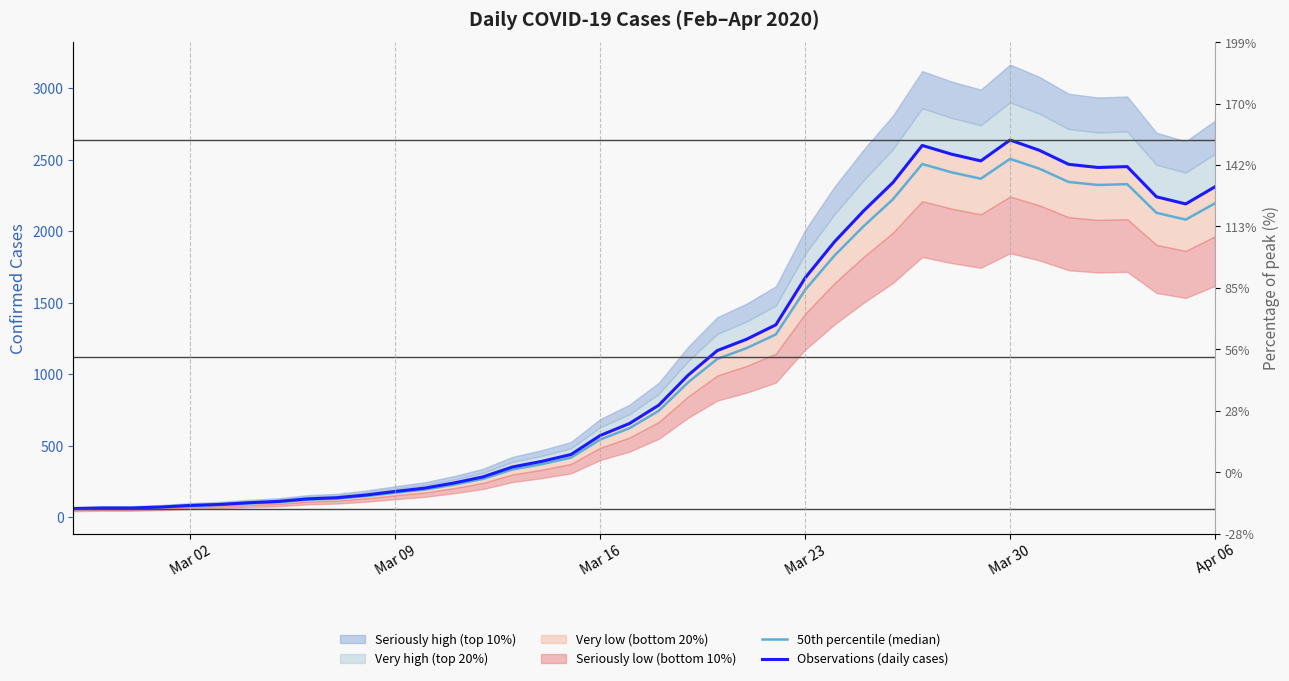

The value of Observations (daily cases) at 37 is 1278.7. True or false?

False